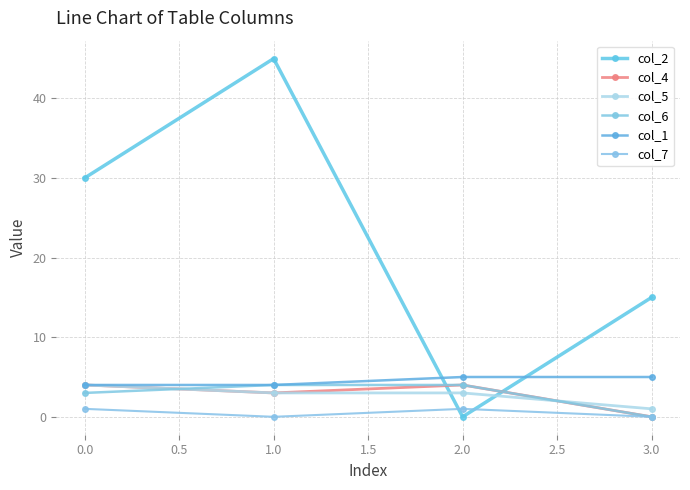

How many values in col_2 are above zero?

3